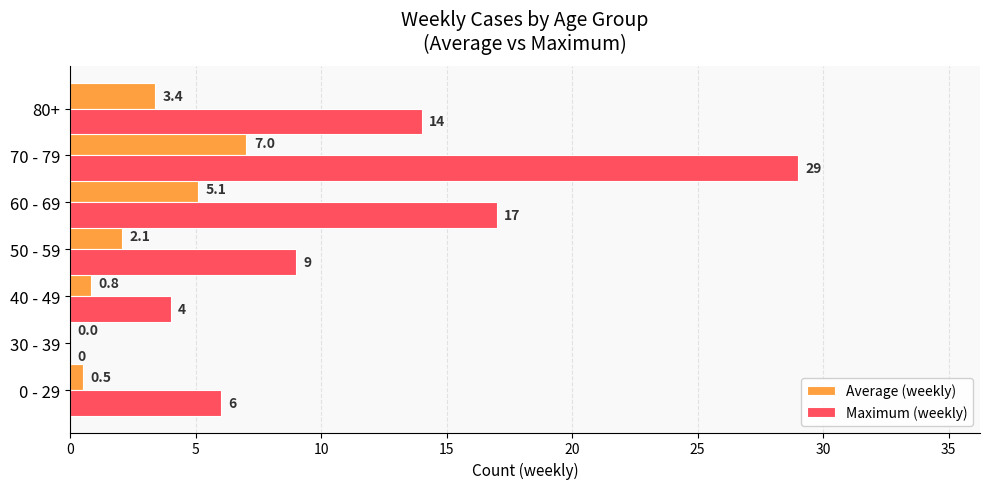

How many series are shown in this chart?

2